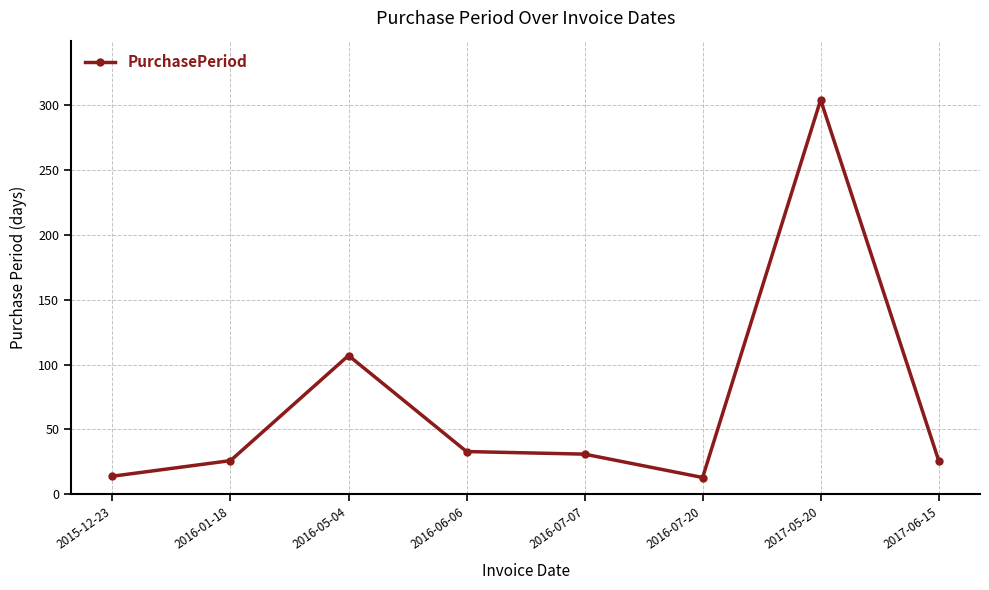

Which has a higher value, 2015-12-23 or 2017-05-20?

2017-05-20